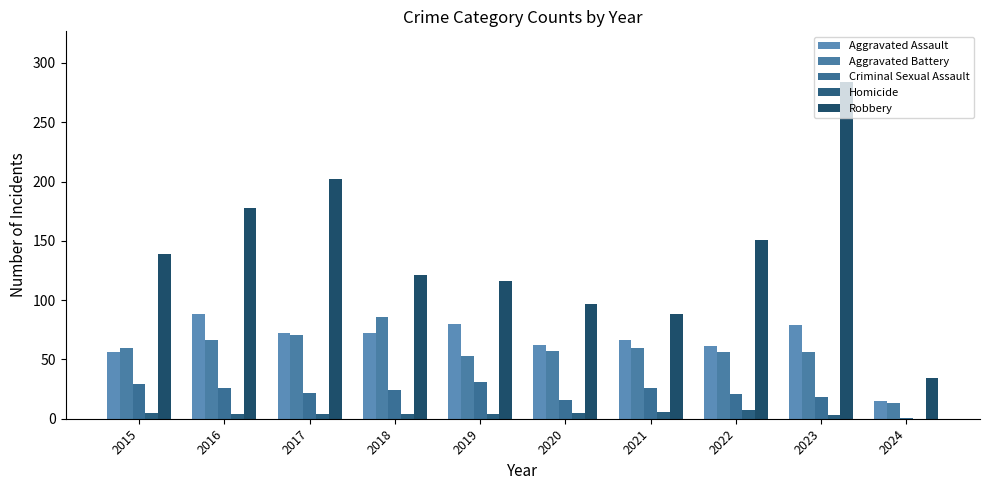

Count the number of data series in this chart.

5